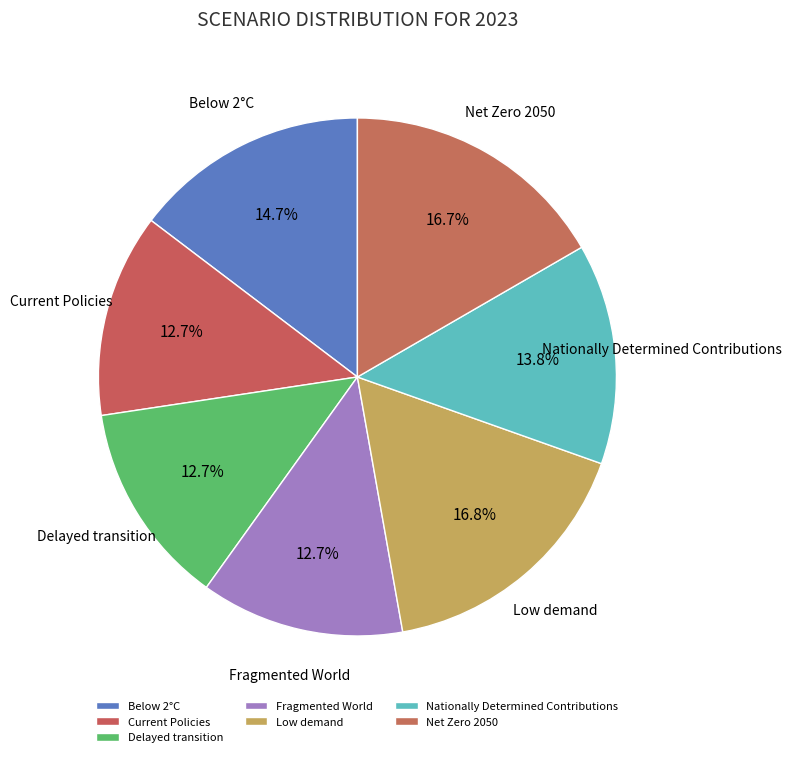

How many segments does this pie chart have?

7